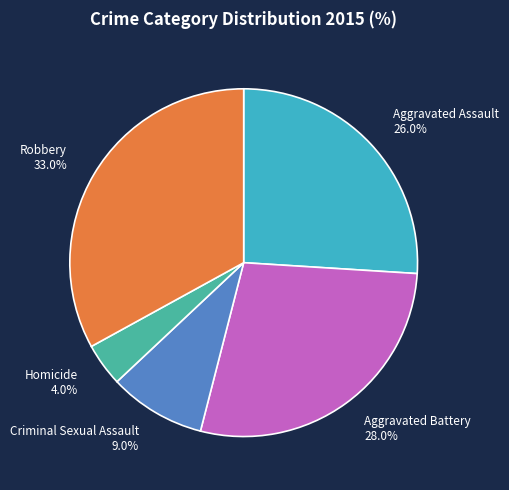

Is it true that Homicide is 4% of the pie?

True